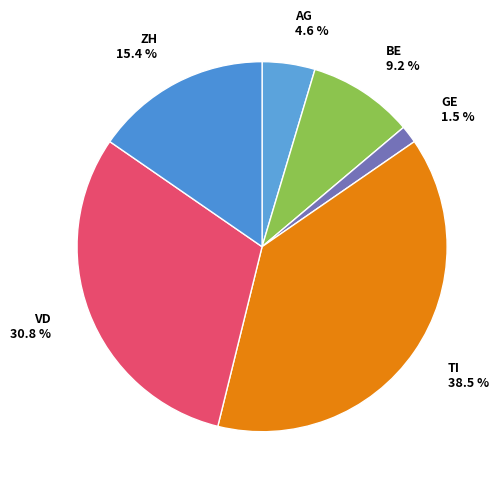

How many slices are in this pie chart?

6